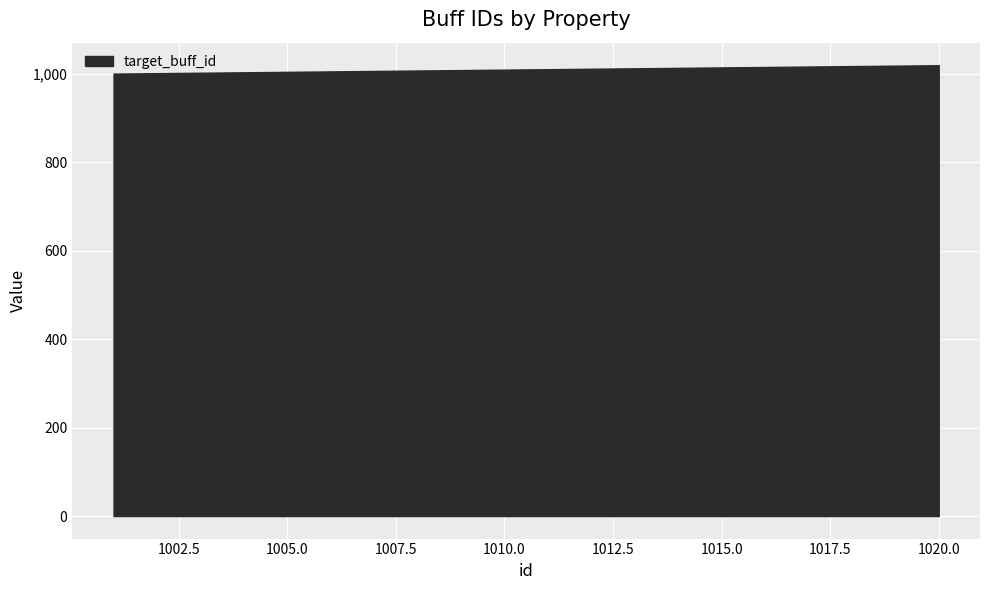

True or false: the data shows 1010 at 1010.0.

True